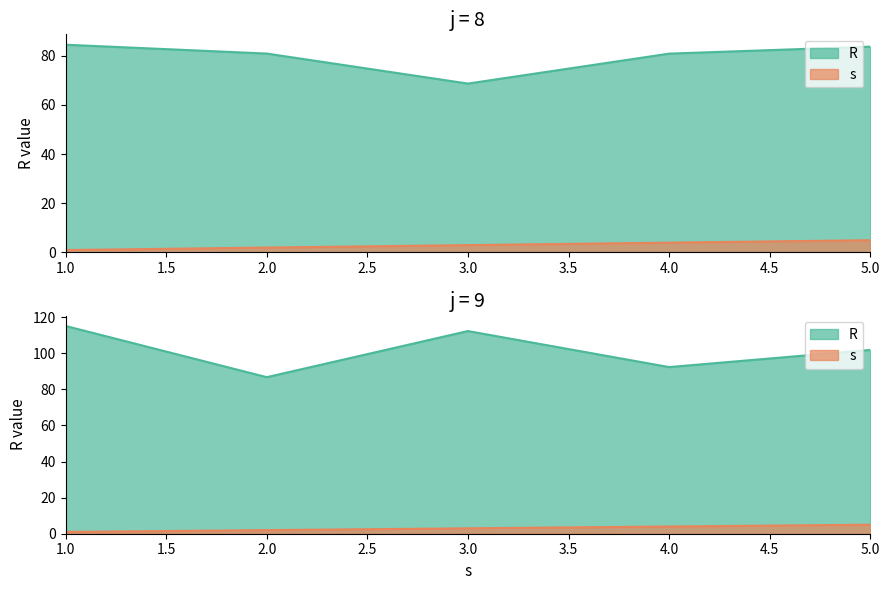

What are all the series names shown in the legend?

R, s